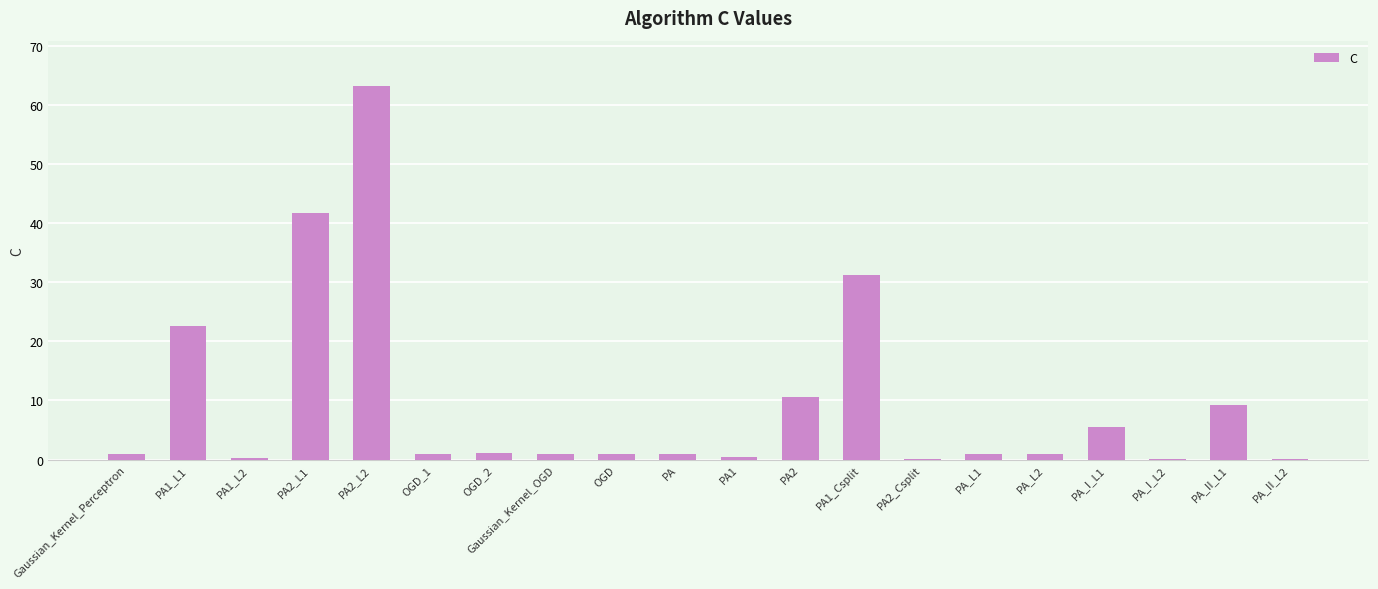

What is the change in value from Gaussian_Kernel_Perceptron to PA2?

+9.6